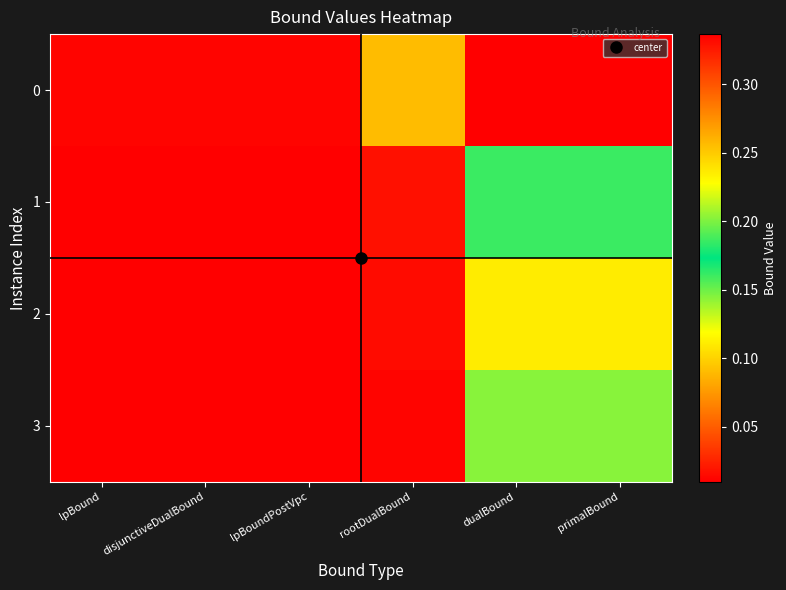

At which category is the sum across all series the highest?

primalBound